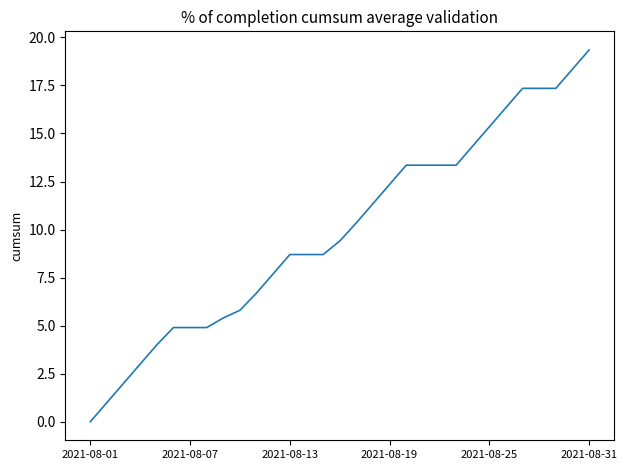

What is the greatest value displayed?

19.4